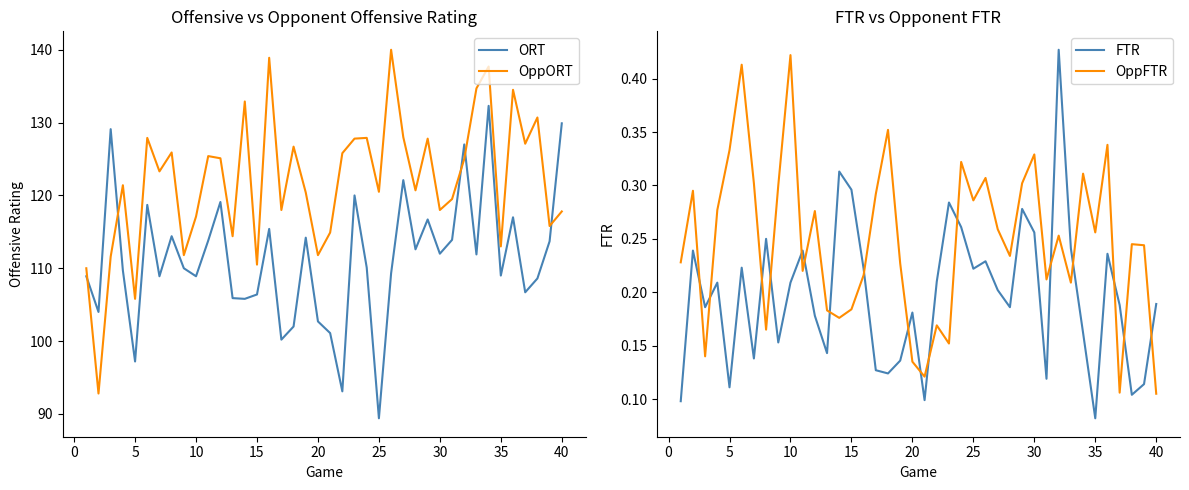

Reading left to right, transcribe all the data shown in this chart.

ORT: 108.9	104.0	129.1	109.7	97.2	118.7	108.9	114.4	110.0	108.9	113.8	119.1	105.9	105.8	106.4	115.4	100.2	102.0	114.2	102.7	101.1	93.1	120.0	110.1	89.4	109.3	122.1	112.6	116.7	112.0	113.9	127.0	111.9	132.3	109.0	117.0	106.7	108.6	113.7	129.9
OppORT: 110.0	92.8	111.6	121.4	105.8	127.9	123.3	125.9	111.8	117.1	125.4	125.1	114.4	132.9	110.5	138.9	118.0	126.7	120.4	111.8	114.9	125.8	127.8	127.9	120.5	140.0	128.0	120.7	127.8	118.0	119.5	125.0	134.7	137.7	113.0	134.5	127.1	130.7	115.8	117.8
FTR: 0.1	0.2	0.2	0.2	0.1	0.2	0.1	0.2	0.2	0.2	0.2	0.2	0.1	0.3	0.3	0.2	0.1	0.1	0.1	0.2	0.1	0.2	0.3	0.3	0.2	0.2	0.2	0.2	0.3	0.3	0.1	0.4	0.2	0.2	0.1	0.2	0.2	0.1	0.1	0.2
OppFTR: 0.2	0.3	0.1	0.3	0.3	0.4	0.3	0.2	0.3	0.4	0.2	0.3	0.2	0.2	0.2	0.2	0.3	0.4	0.2	0.1	0.1	0.2	0.2	0.3	0.3	0.3	0.3	0.2	0.3	0.3	0.2	0.3	0.2	0.3	0.3	0.3	0.1	0.2	0.2	0.1